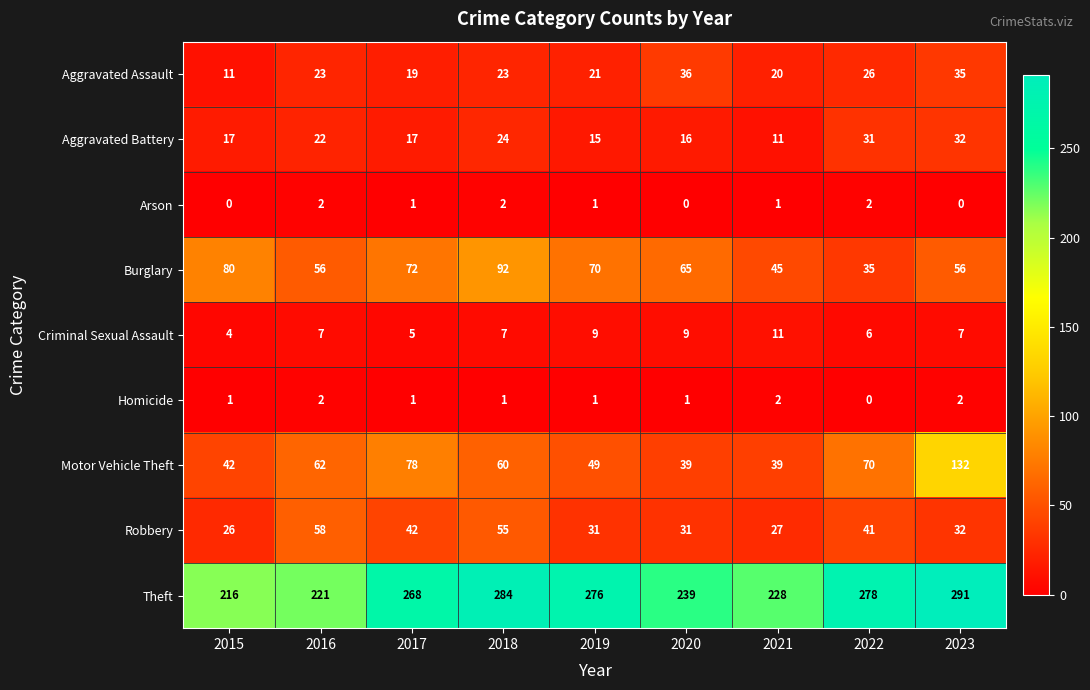

What is the difference between the second highest and second lowest values in the Motor Vehicle Theft series?

39